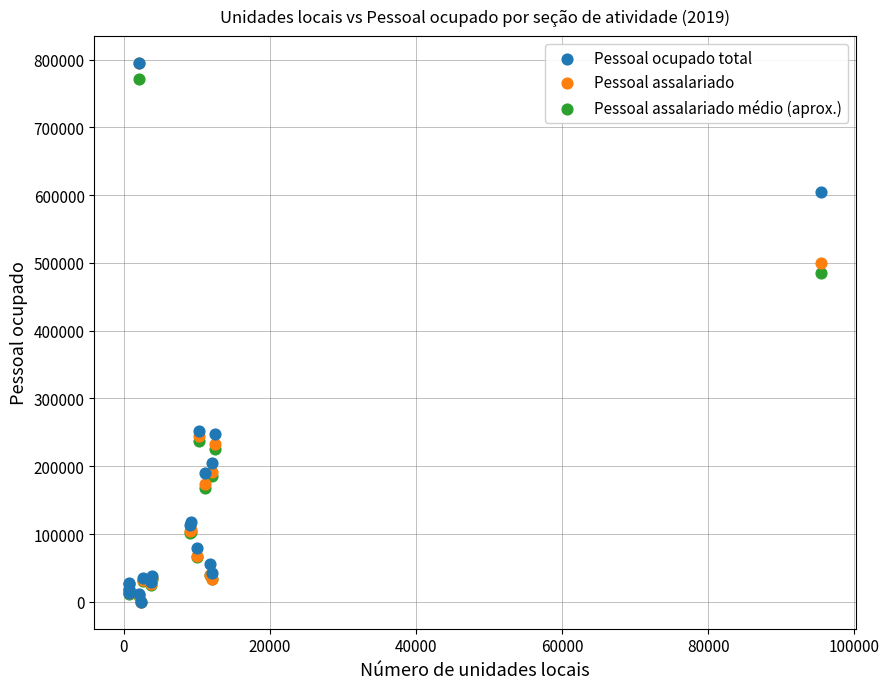

Which series has the widest spread of Y values?

Pessoal ocupado total